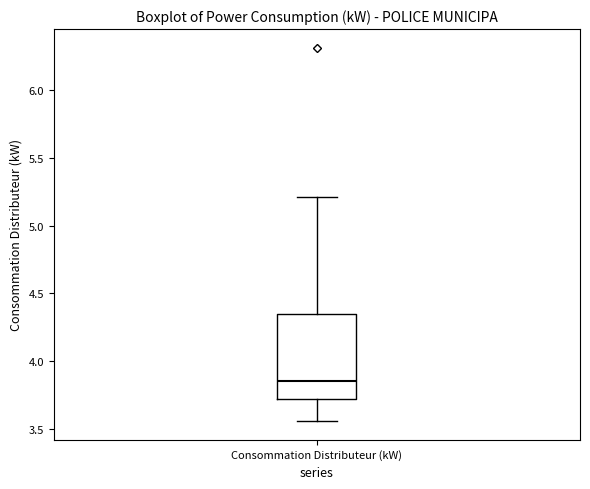

Where is the lower edge of the box for Consommation Distributeur (kW) on the y-axis? The values are not printed on the chart, so give them approximately, as read against the axis.

3.70